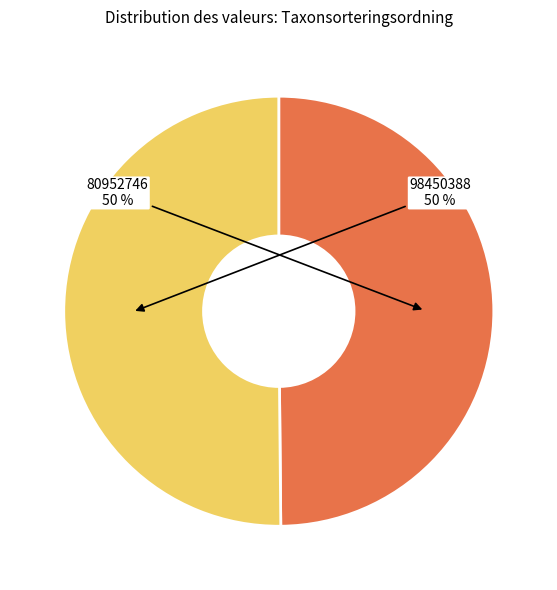

To the nearest percent, what is the average slice percentage?

50%